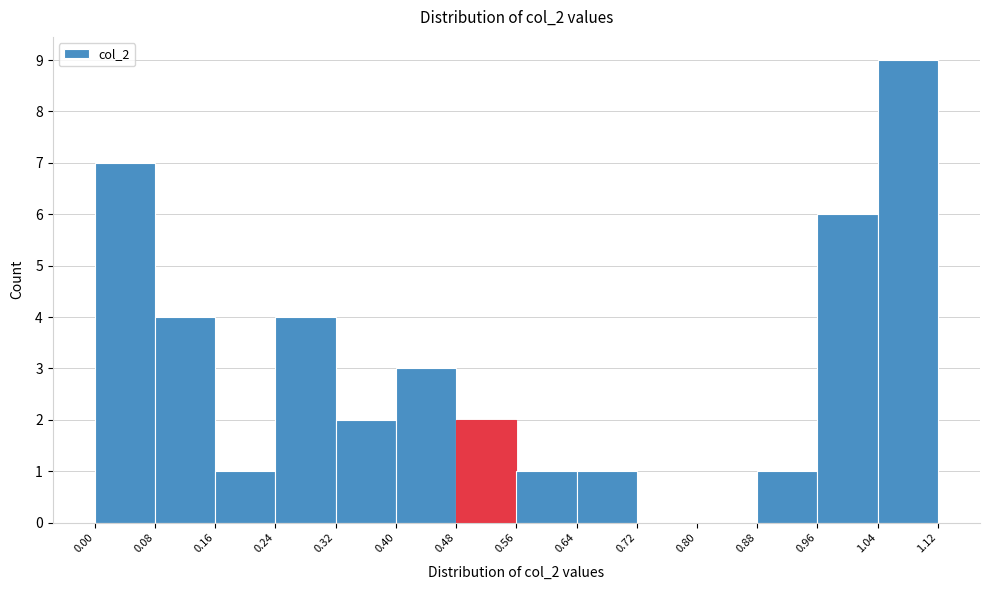

Reading left to right, transcribe this chart: for each bar, give the range it covers on the x-axis and its height. The values are not printed on the chart, so give them approximately, as read against the axis.

0.00 to 0.08: 7
0.08 to 0.16: 4
0.16 to 0.24: 1
0.24 to 0.32: 4
0.32 to 0.40: 2
0.40 to 0.48: 3
0.48 to 0.56: 2
0.56 to 0.64: 1
0.64 to 0.72: 1
0.72 to 0.80: 0
0.80 to 0.88: 0
0.88 to 0.96: 1
0.96 to 1.04: 6
1.04 to 1.12: 9